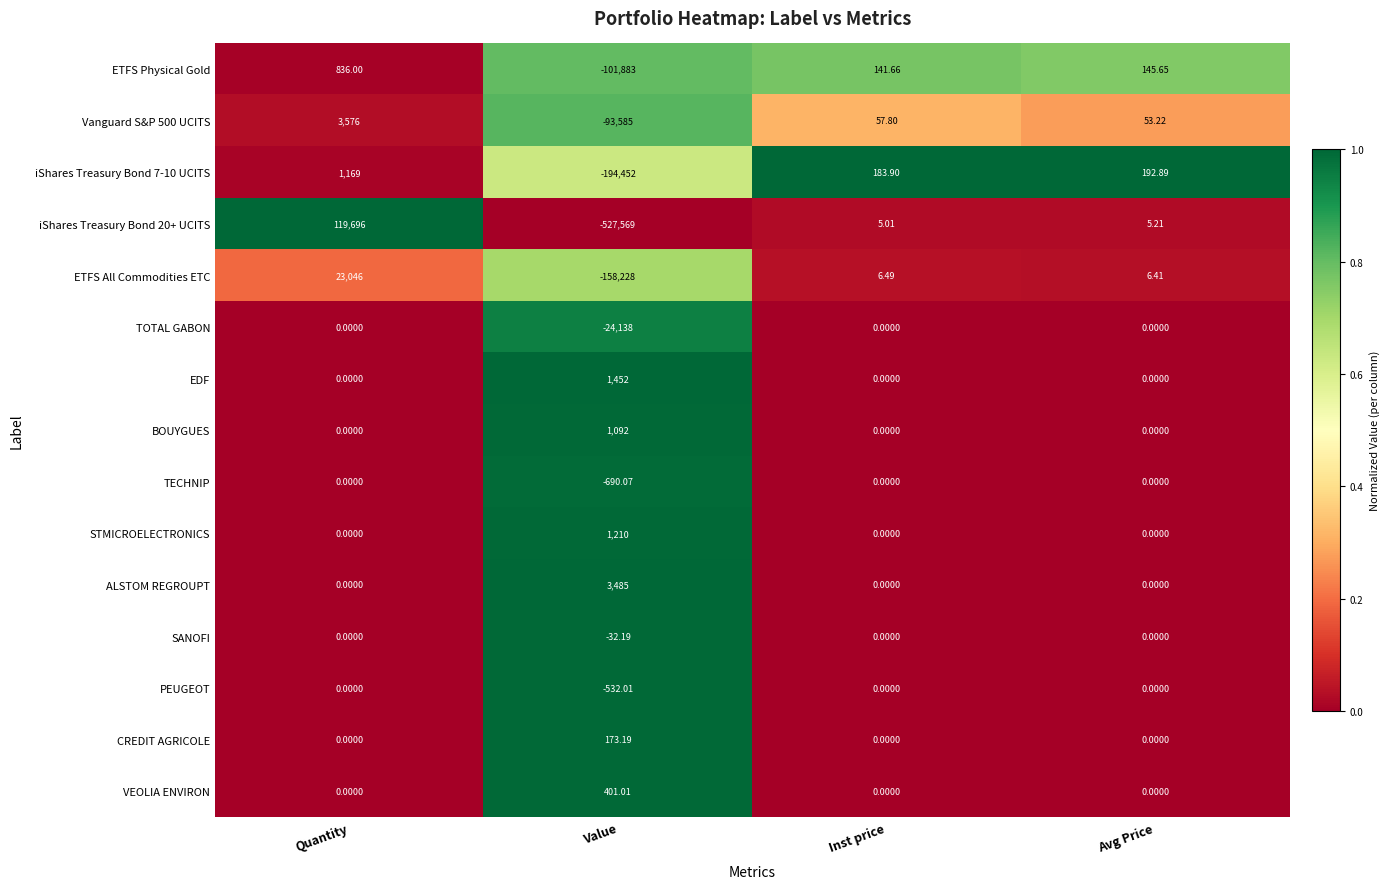

Where is ETFS All Commodities ETC nearest to the value -67591?

Avg Price